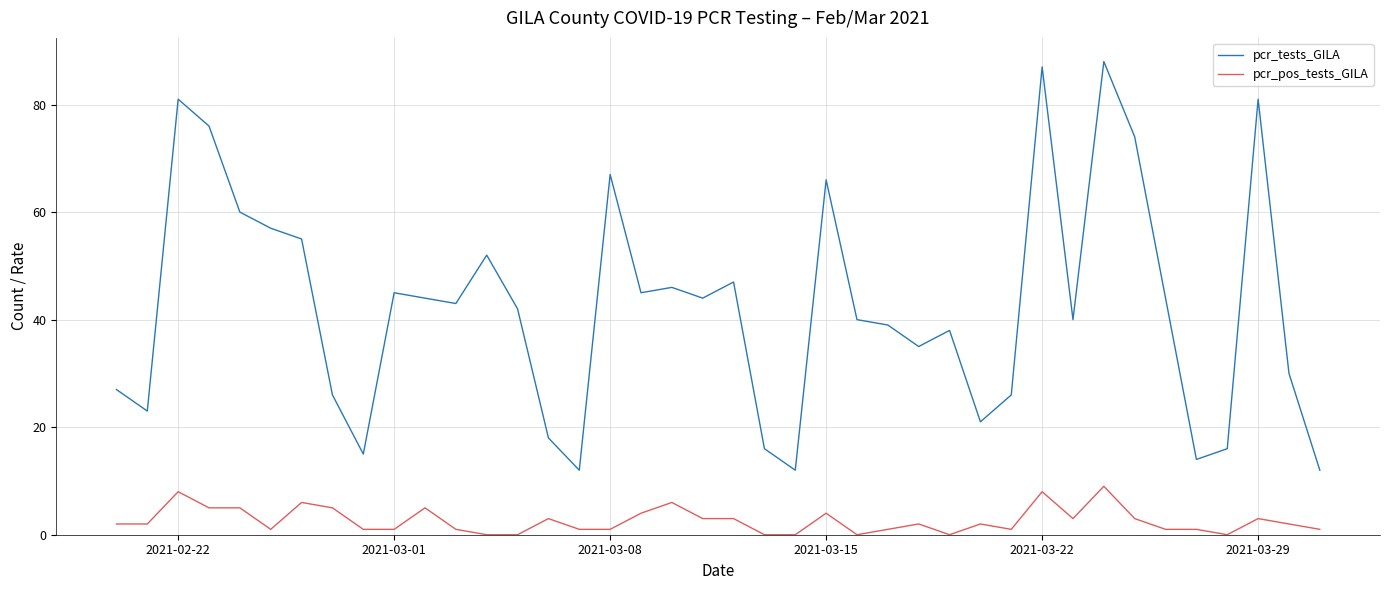

Which series has the largest total across all categories?

pcr_tests_GILA